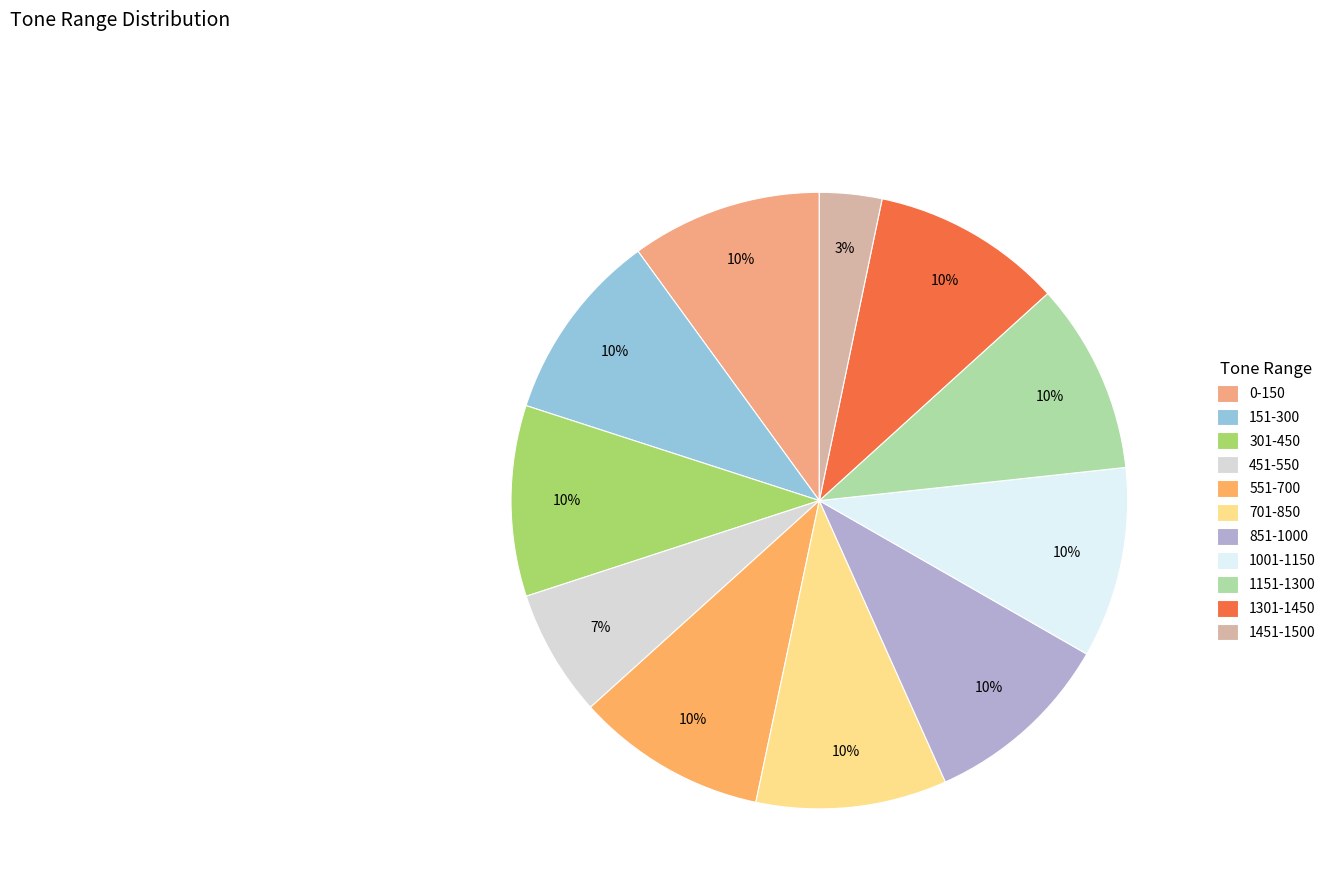

What portion of the pie excludes 1301-1450?

90.0%